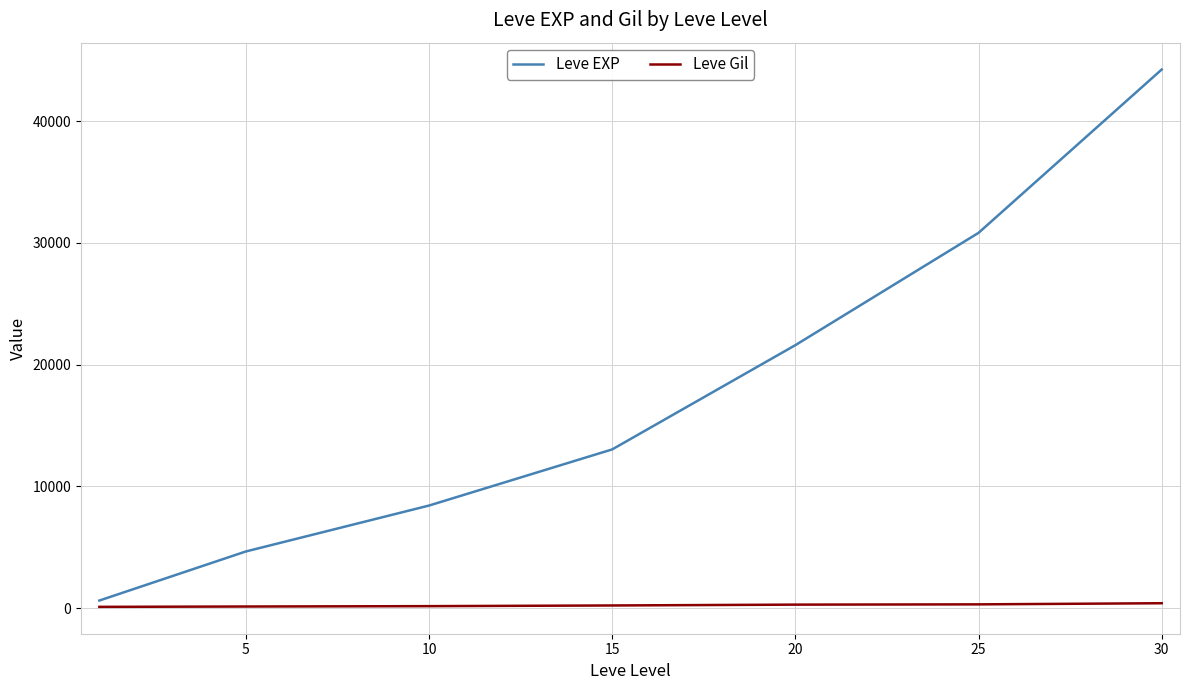

Rank the series by their maximum value, from highest to lowest.

Leve EXP, Leve Gil